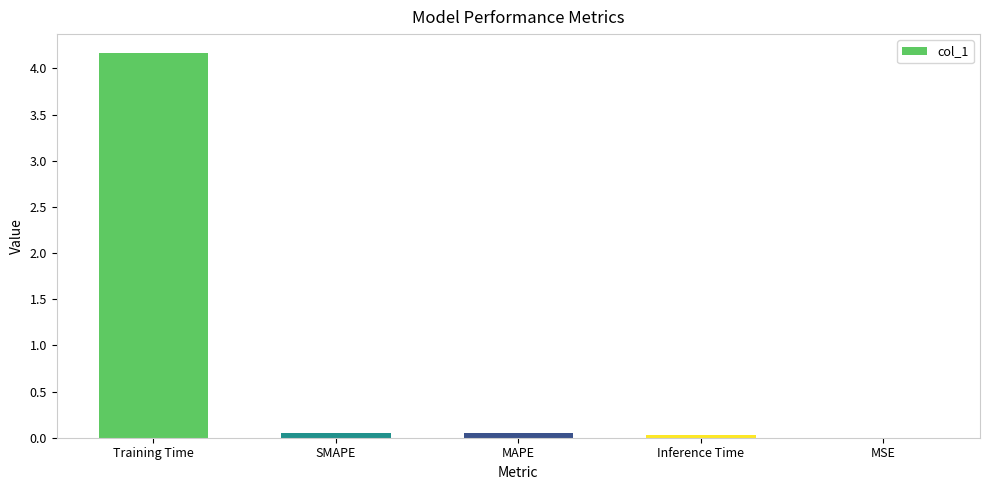

Which has a higher value, MAPE or Training Time?

Training Time